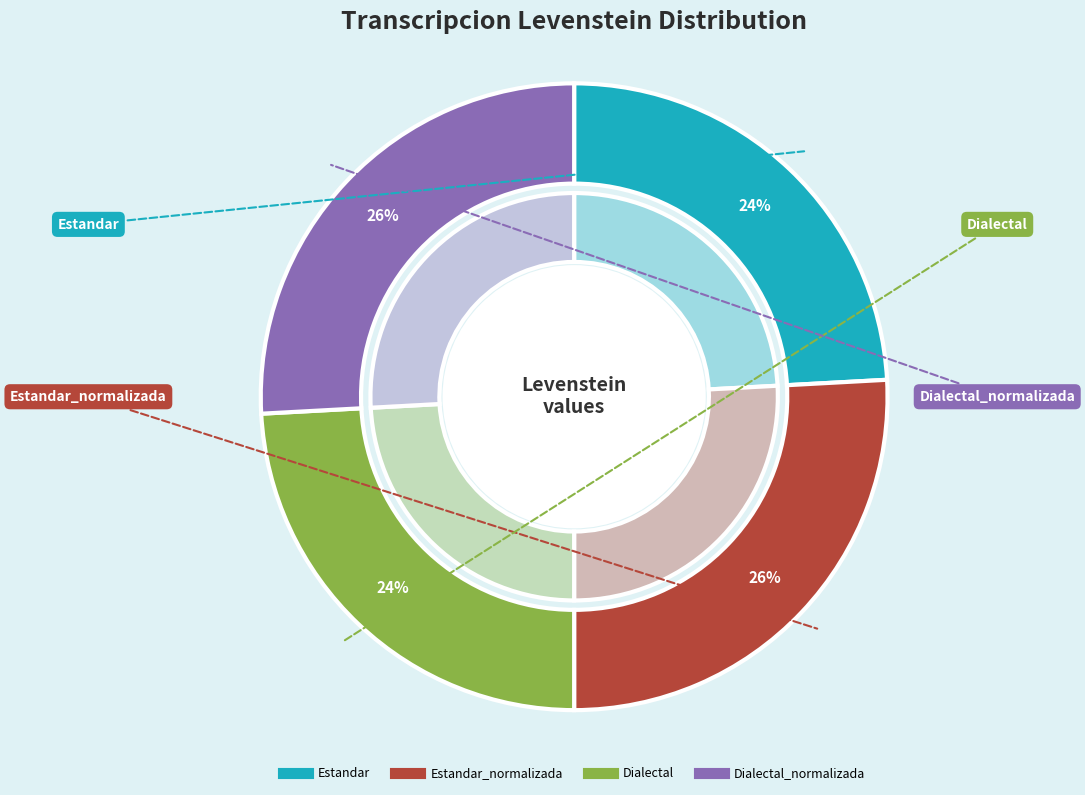

To the nearest percent, what is the difference between the Dialectal and Estandar_normalizada slice percentages?

2%